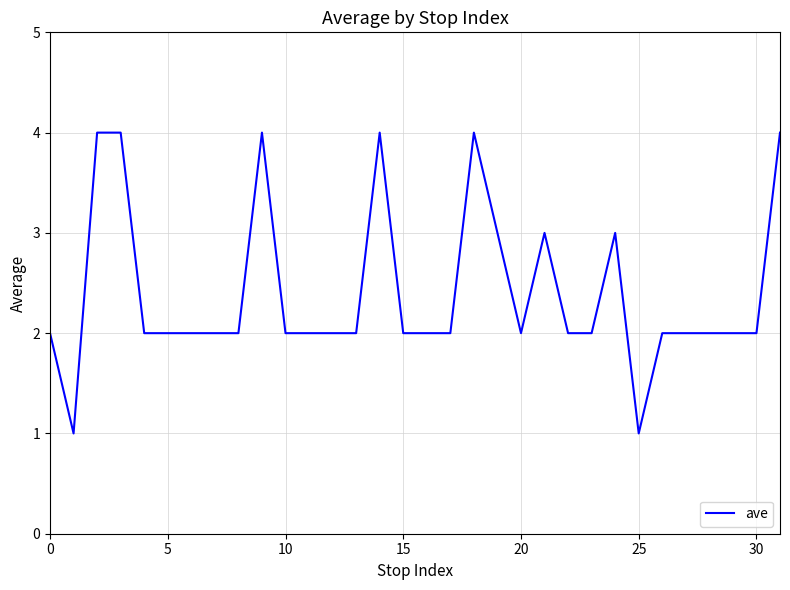

What is the difference between the maximum and minimum values?

3